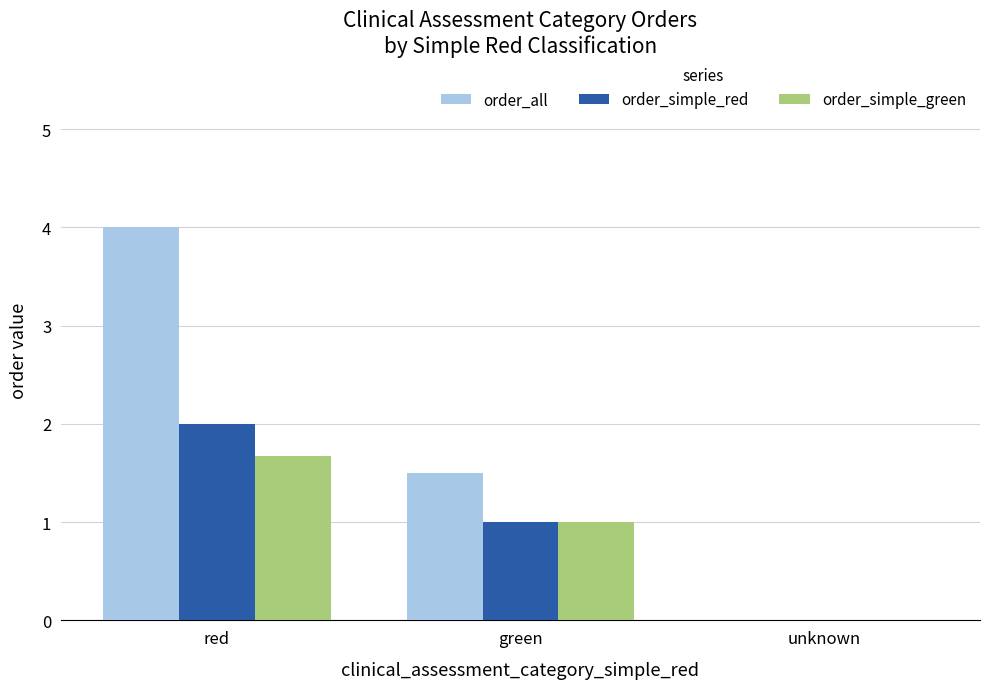

Reading left to right, what are all the values shown in this chart?

order_all: red=4.0	green=1.5	unknown=0.0
order_simple_red: red=2.0	green=1.0	unknown=0.0
order_simple_green: red=1.7	green=1.0	unknown=0.0